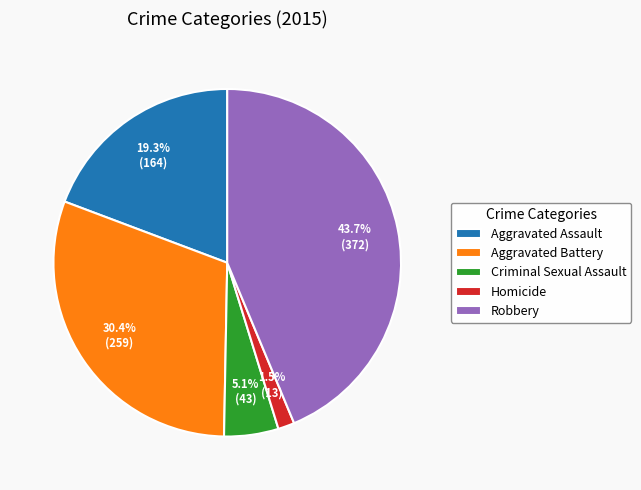

Rank the categories by value from highest to lowest.

Robbery, Aggravated Battery, Aggravated Assault, Criminal Sexual Assault, Homicide